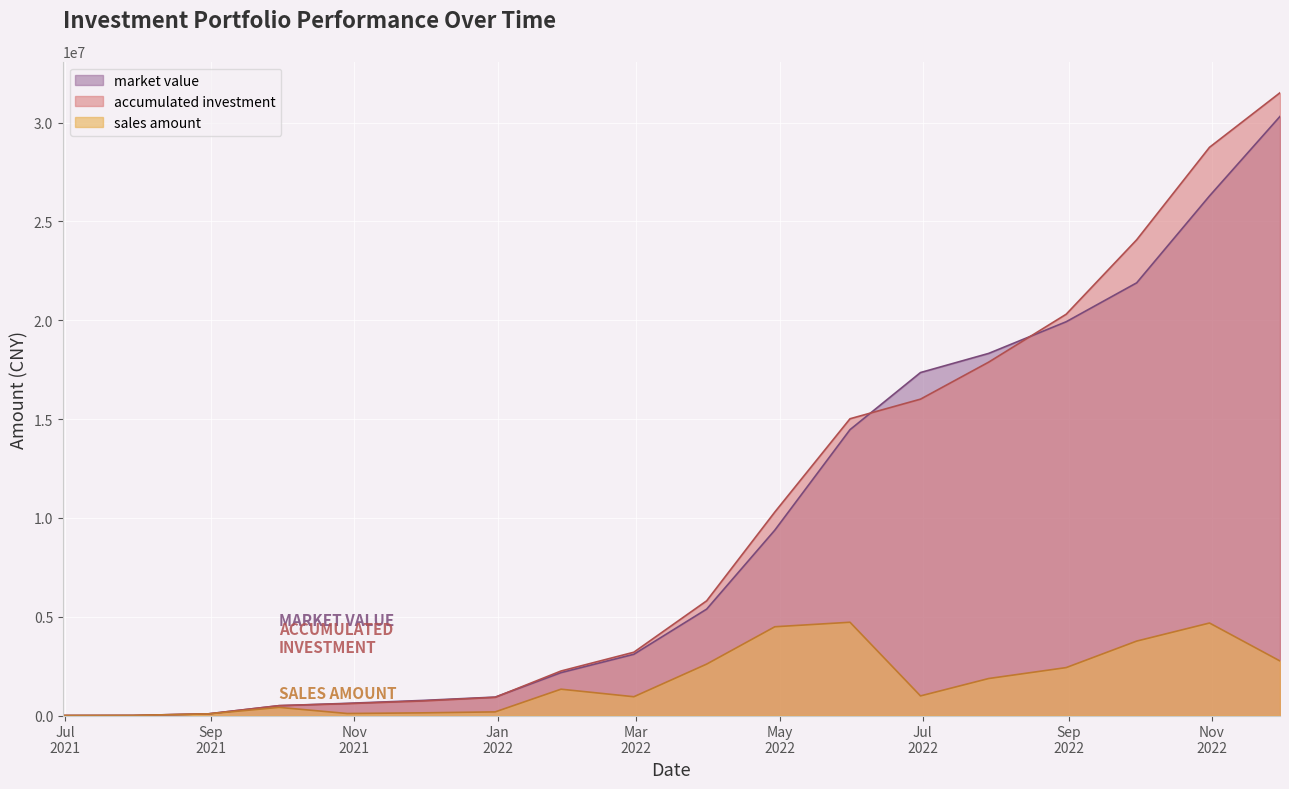

What is the difference between the market value values at 2022-04-29 and 2021-12-31?

8445483.4